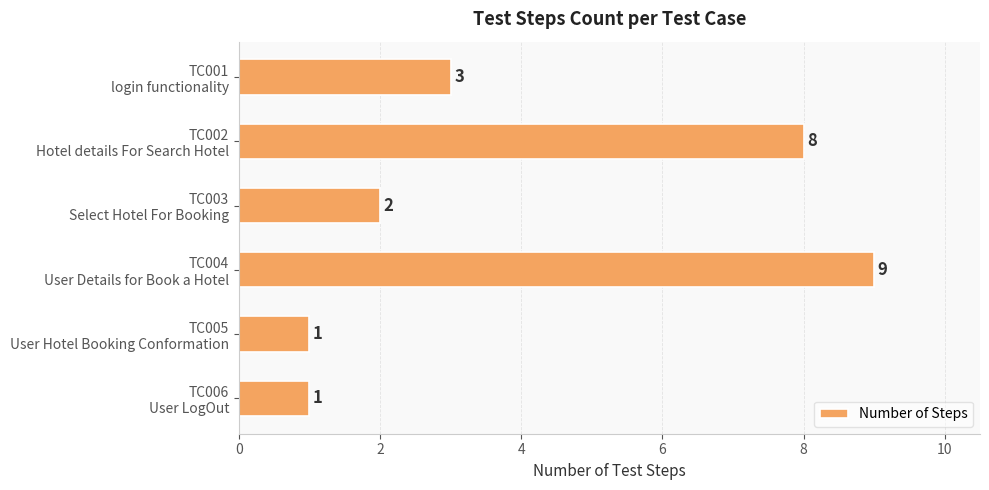

What is the sum of all values?

24